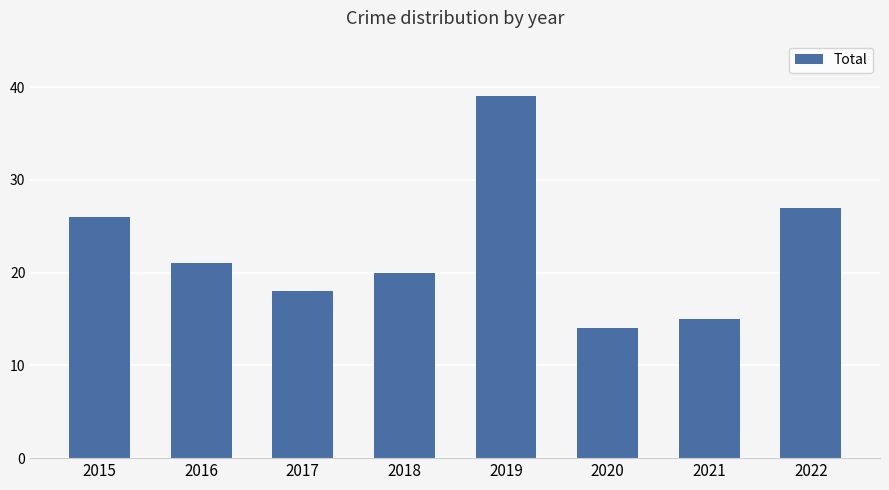

What is the sum of all values?

180